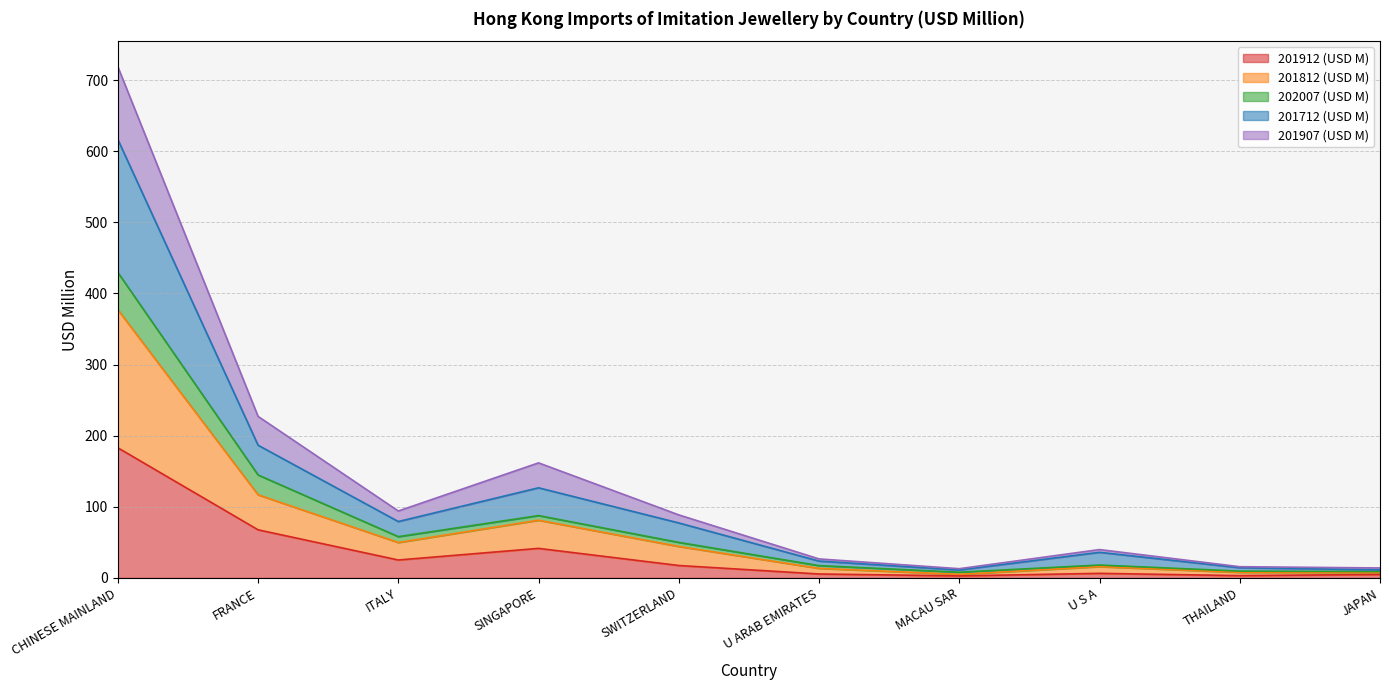

At which category is the sum across all series the highest?

CHINESE MAINLAND